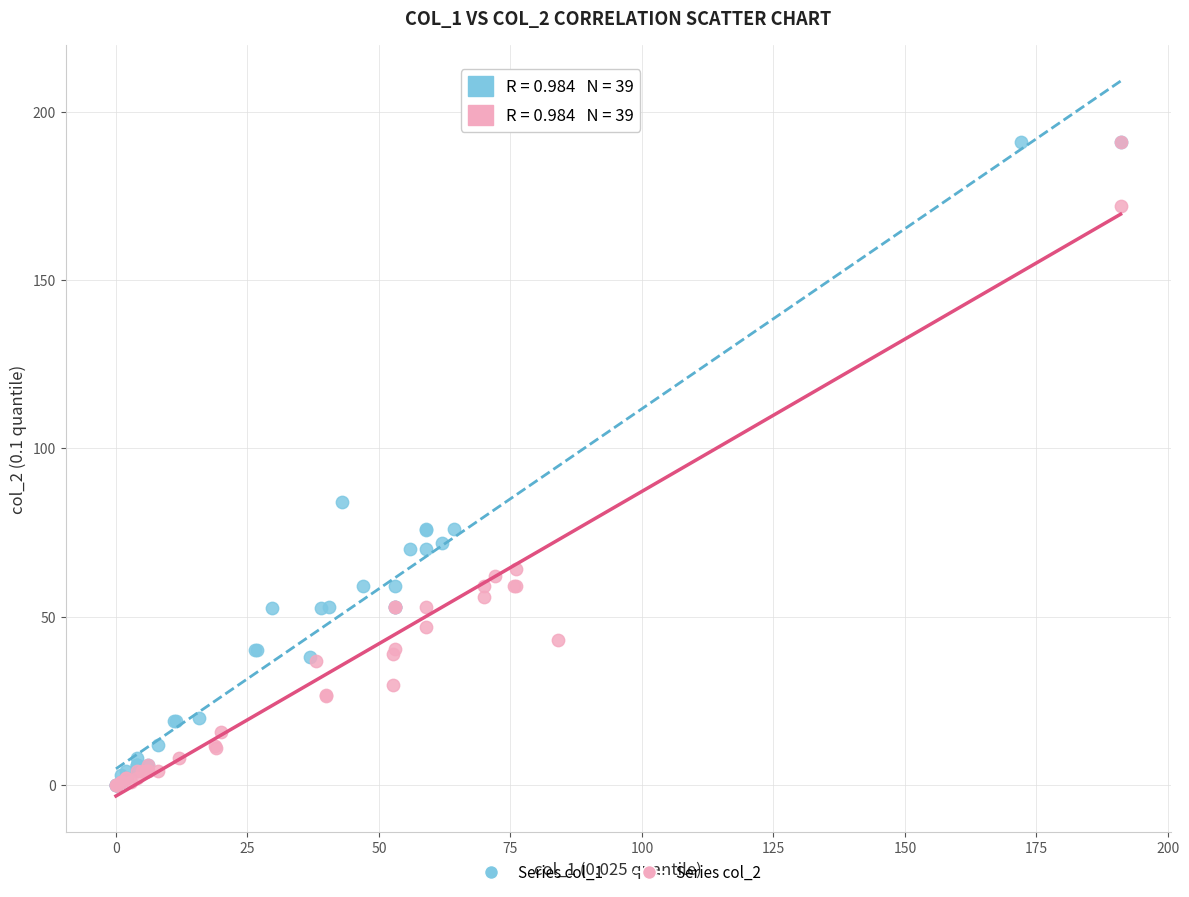

What are all the series names shown in the legend?

Series col_1, Series col_2